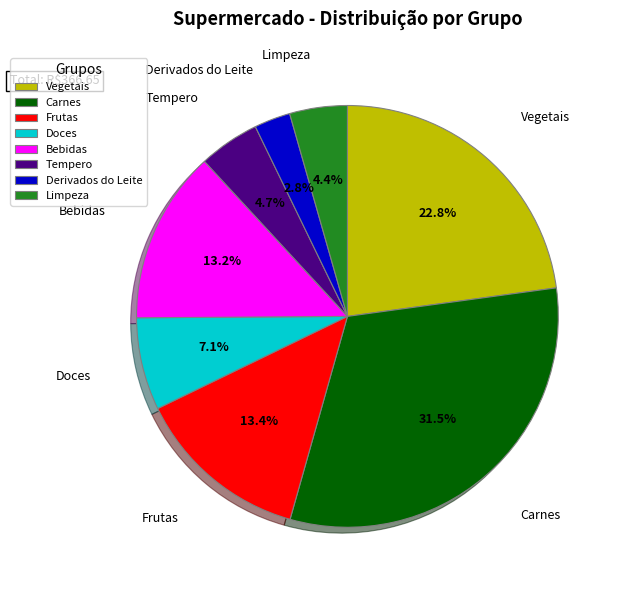

True or false: Doces accounts for 13% of the total.

False